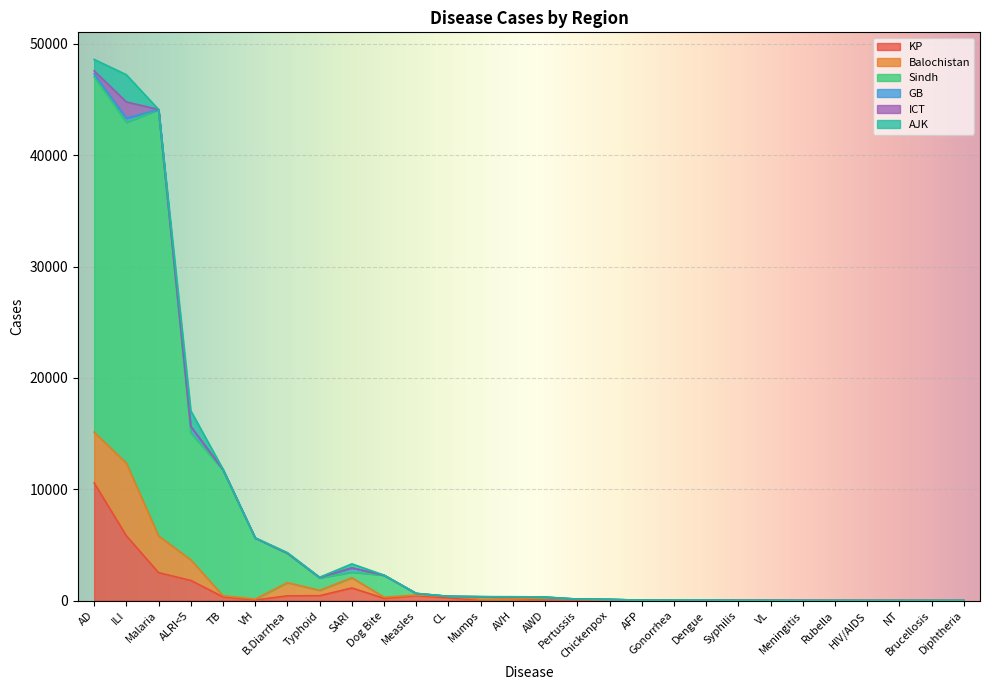

What value does the GB series have at Mumps?

1